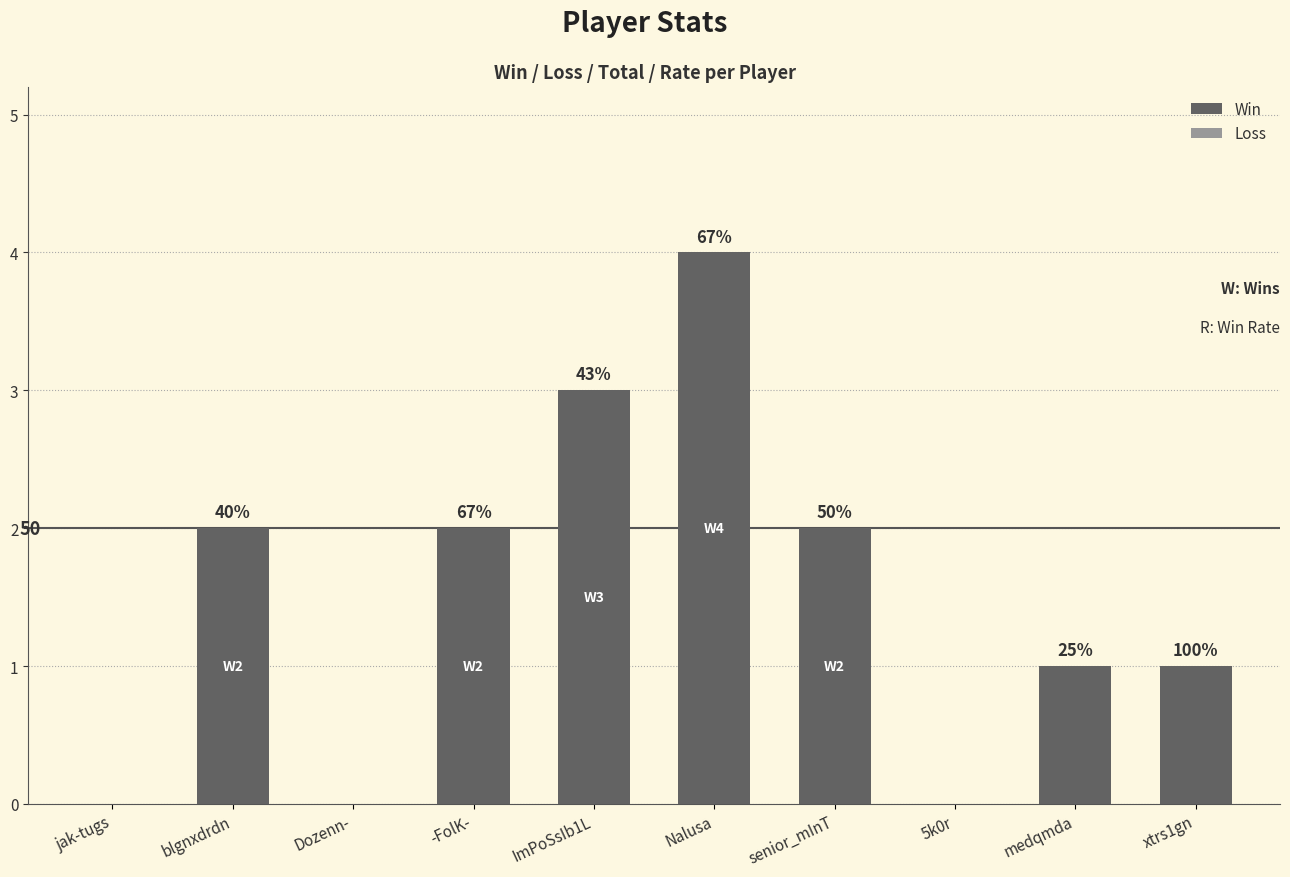

At which category is the sum across all series the highest?

Nalusa